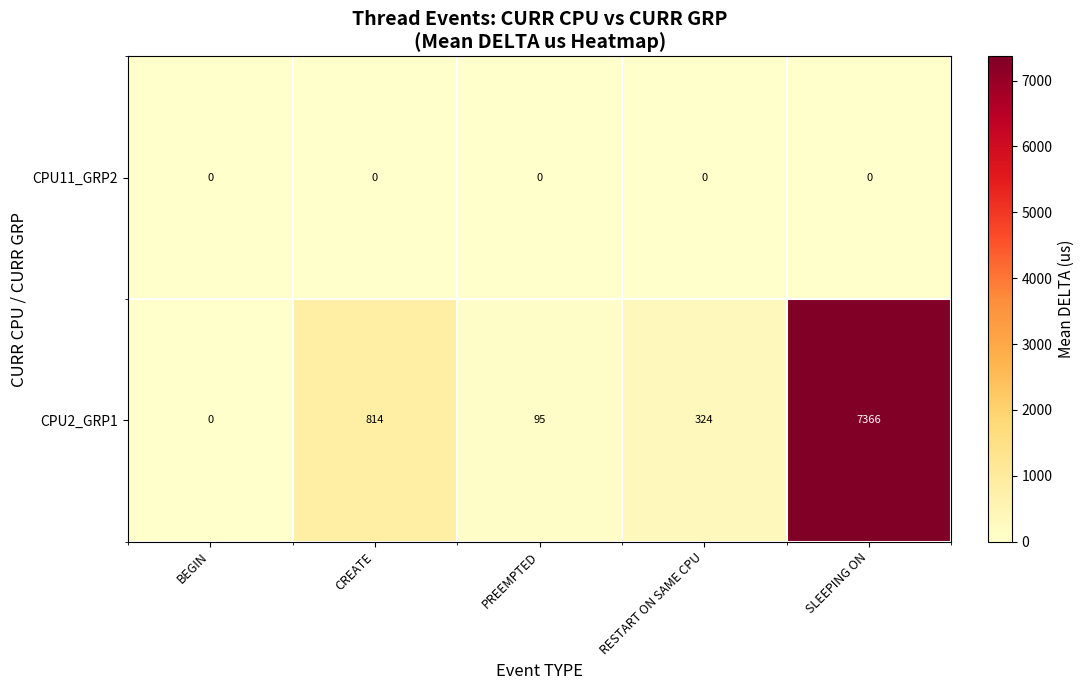

What is the difference between the highest and lowest values at RESTART ON SAME CPU?

324.3